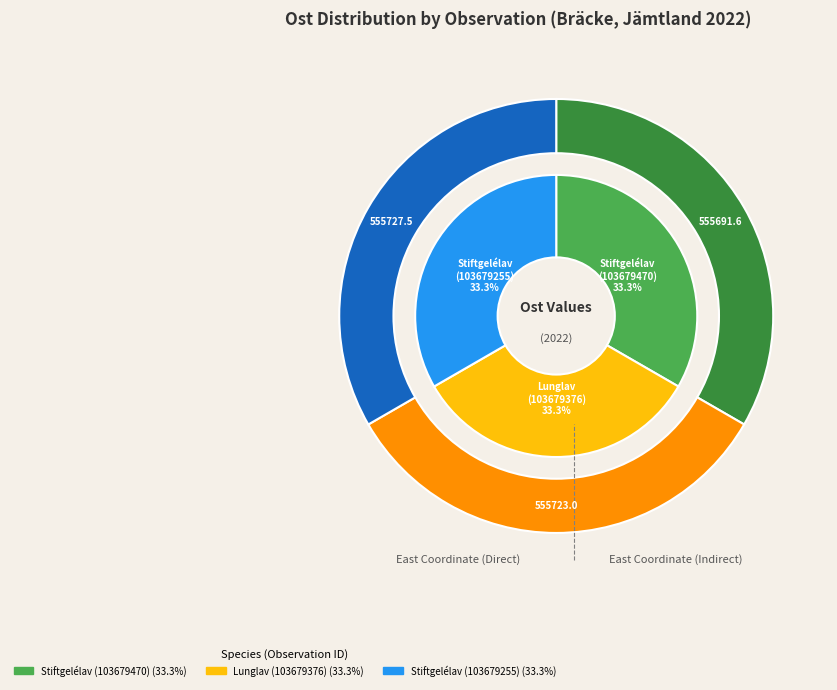

How many segments does this pie chart have?

3